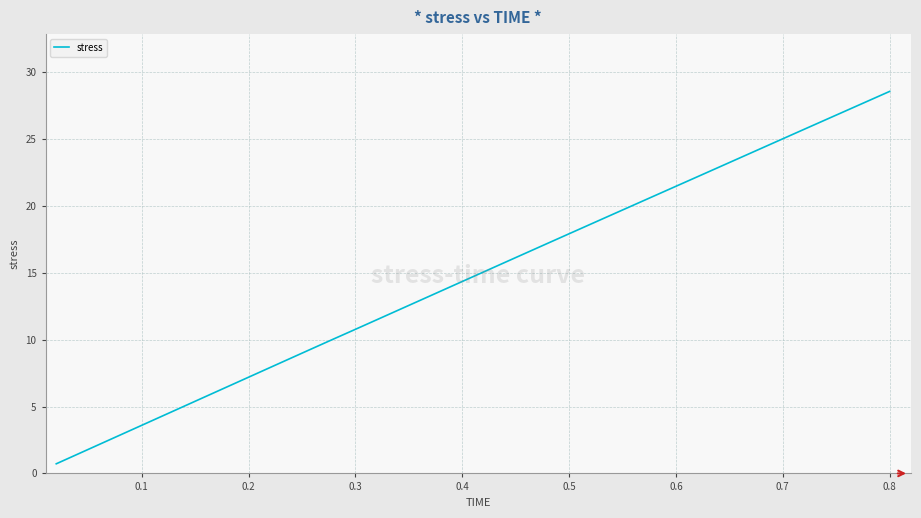

What is the greatest value displayed?

28.6